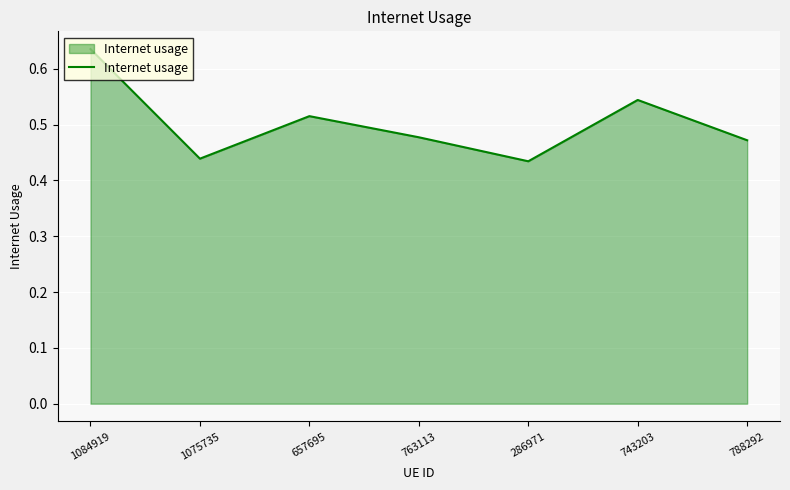

The value at 1084919 is 0.4. True or false?

False